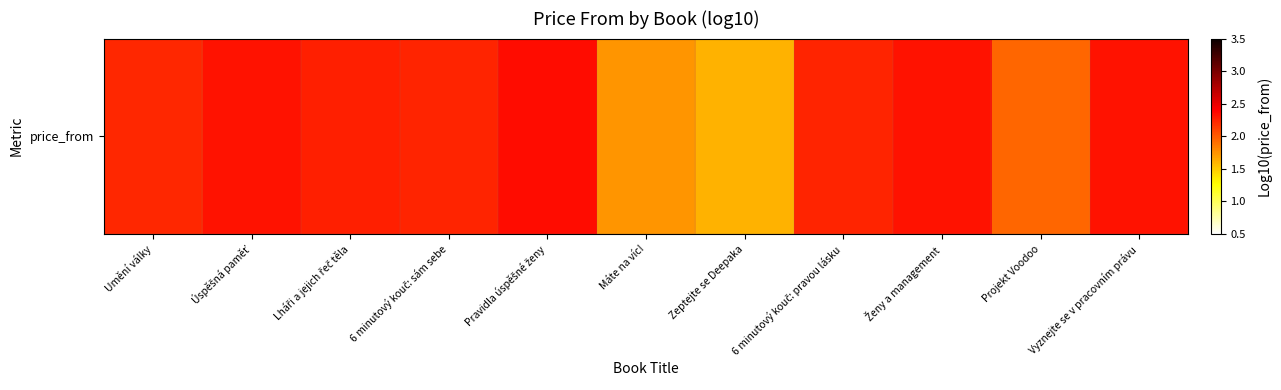

What is the ratio of the value at Úspěšná paměť to the value at Máte na víc!?

1.3